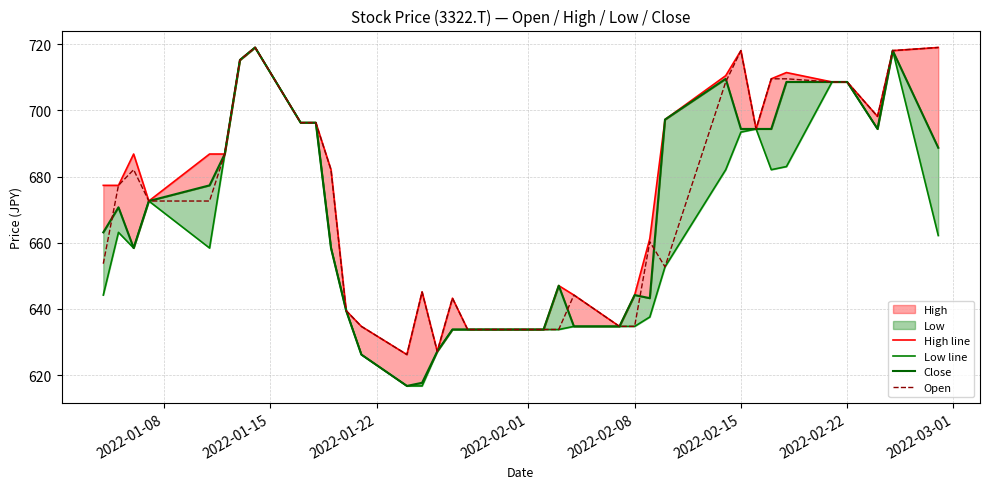

How many values in the Low line series are below 658?

17